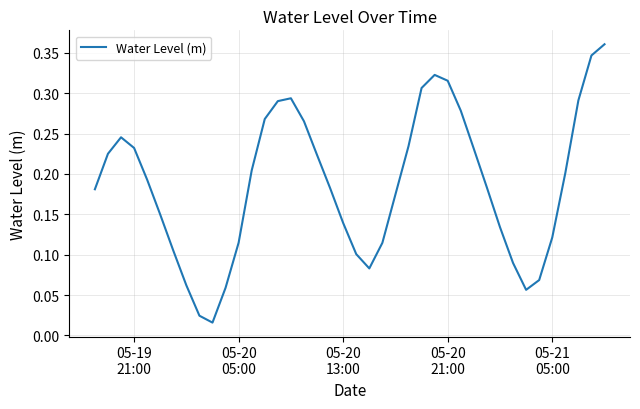

How many lines are shown in the chart?

1